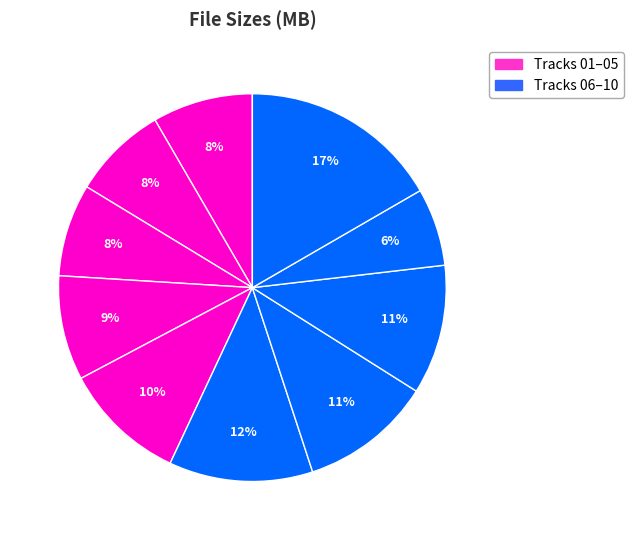

Count the number of slices in the pie.

10